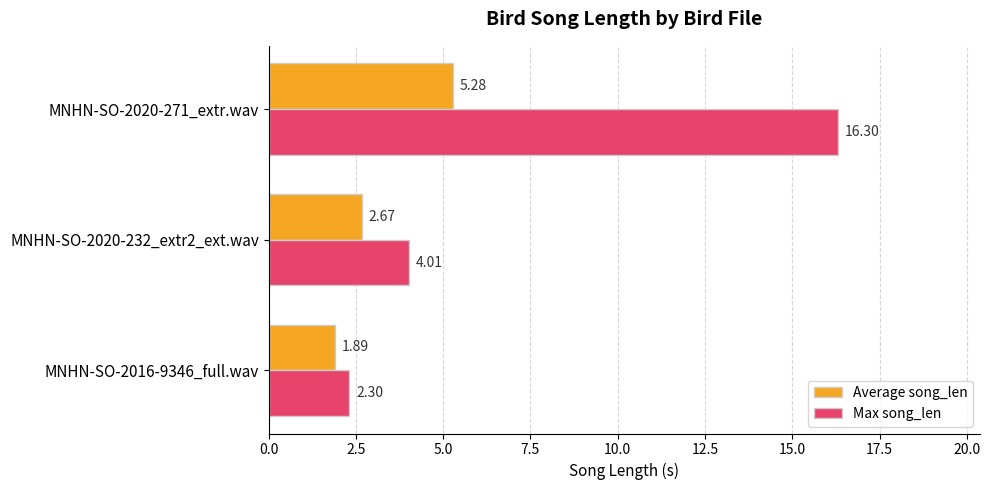

How many values in the Max song_len series exceed 4?

2